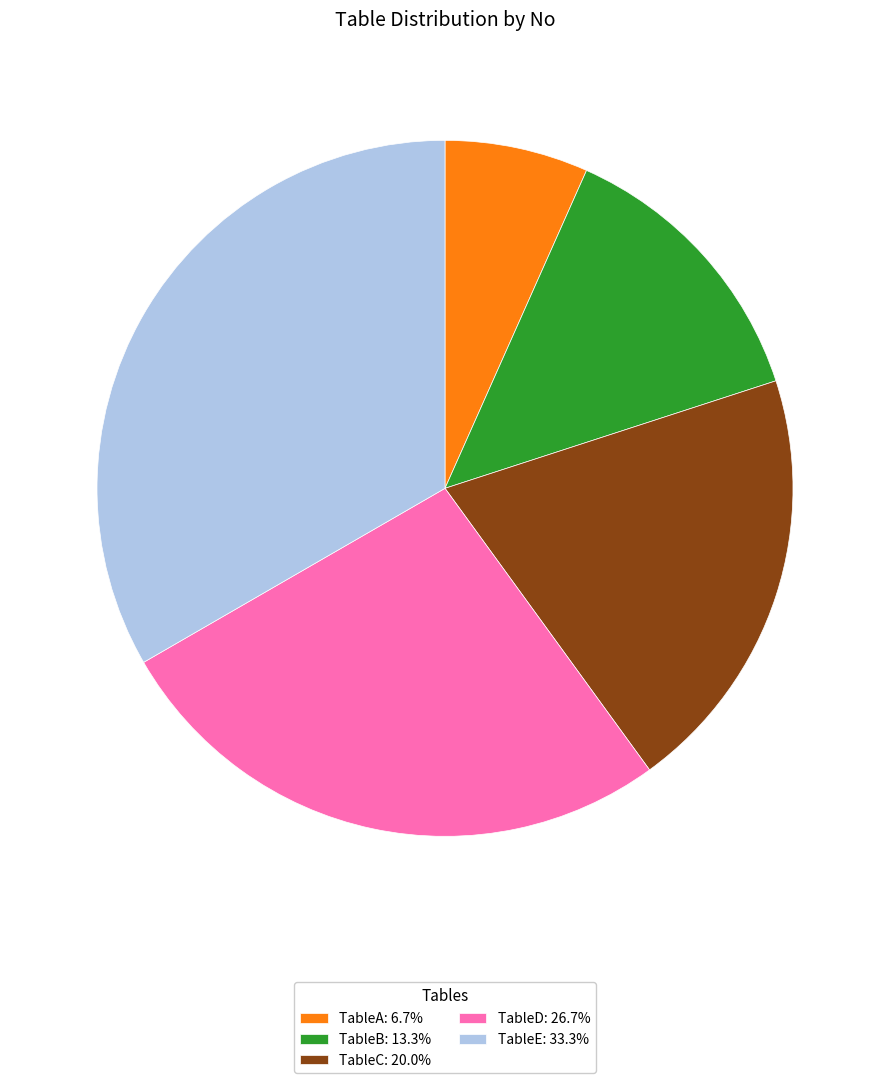

How many segments does this pie chart have?

5